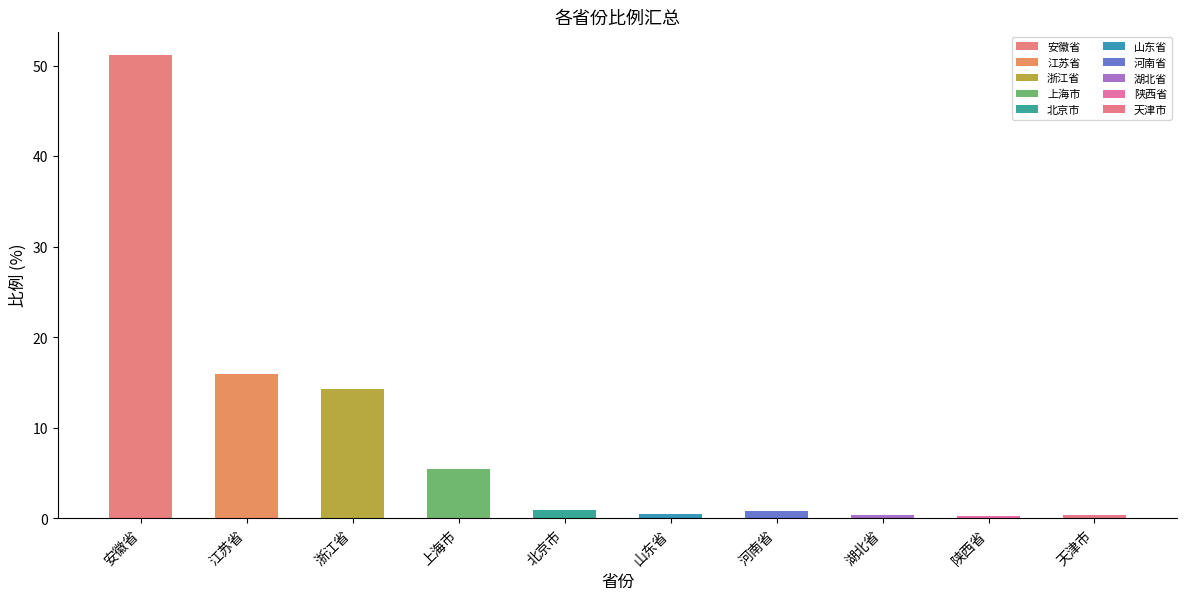

How many bars are there in total?

10